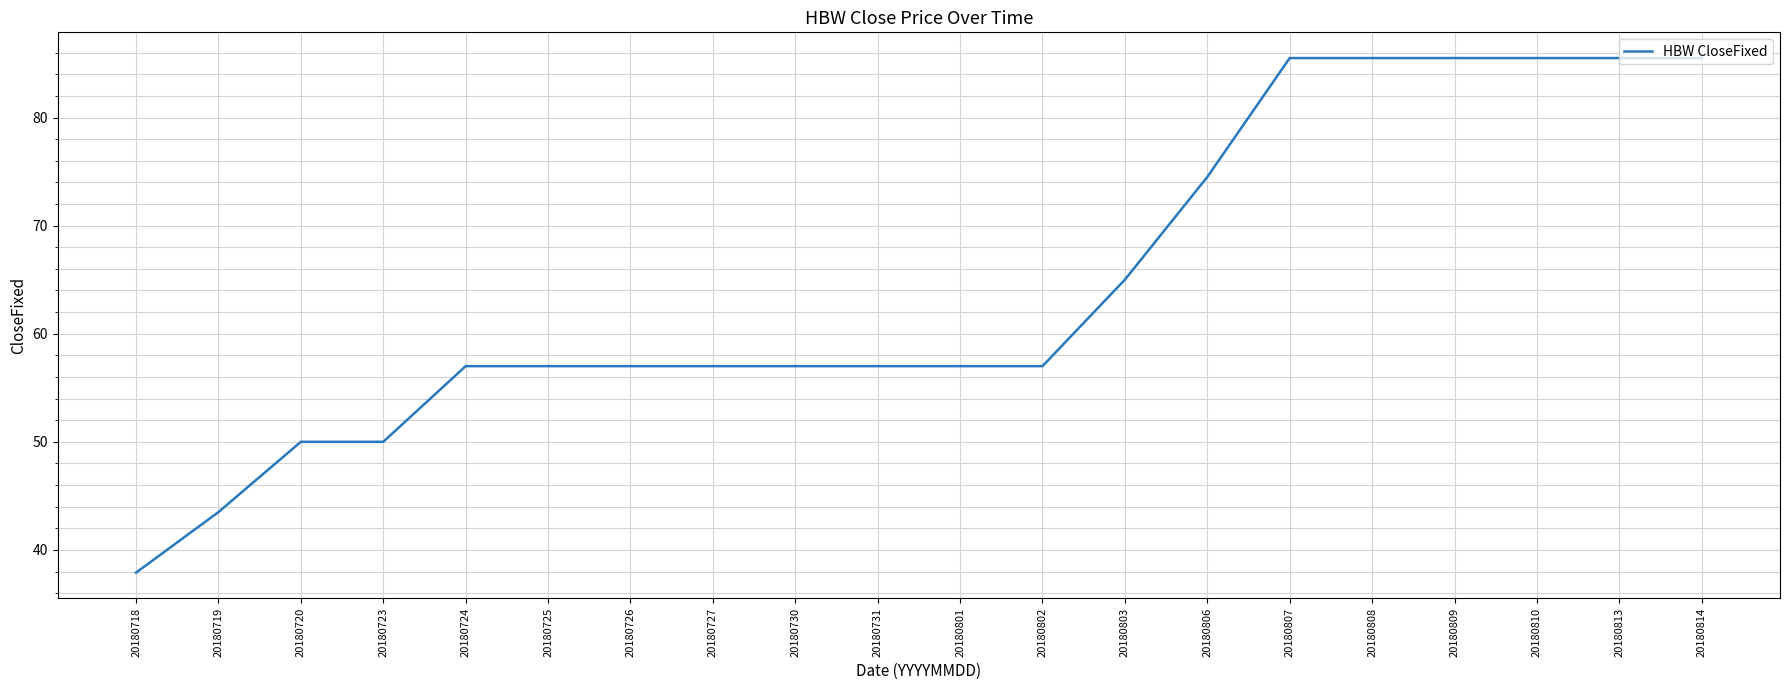

The chart shows a value of 57.0 at 20180727. True or false?

True